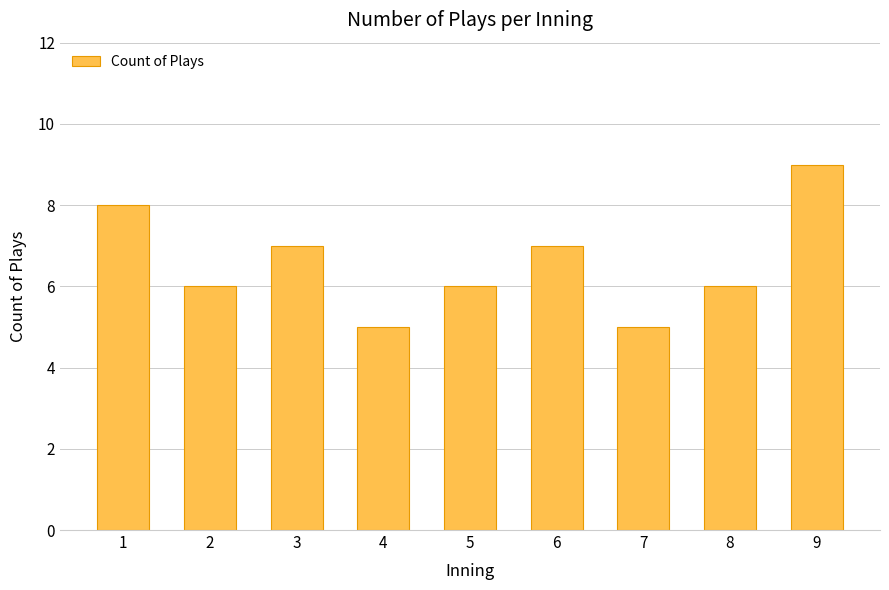

Does the chart contain any negative values?

No